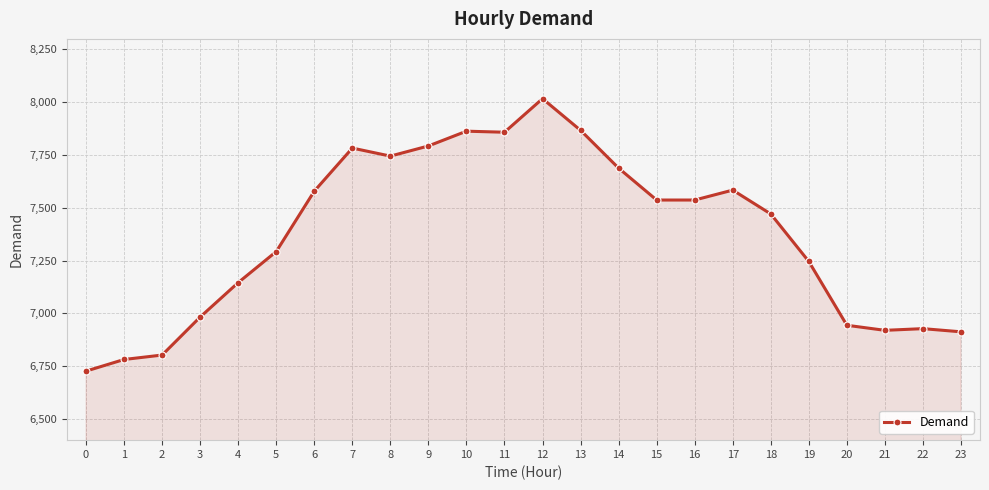

True or false: the data has more than 0 interior local peaks.

True